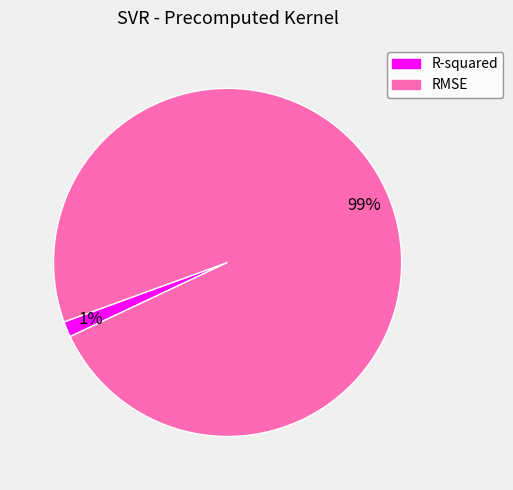

Which category has the biggest portion of the pie?

RMSE